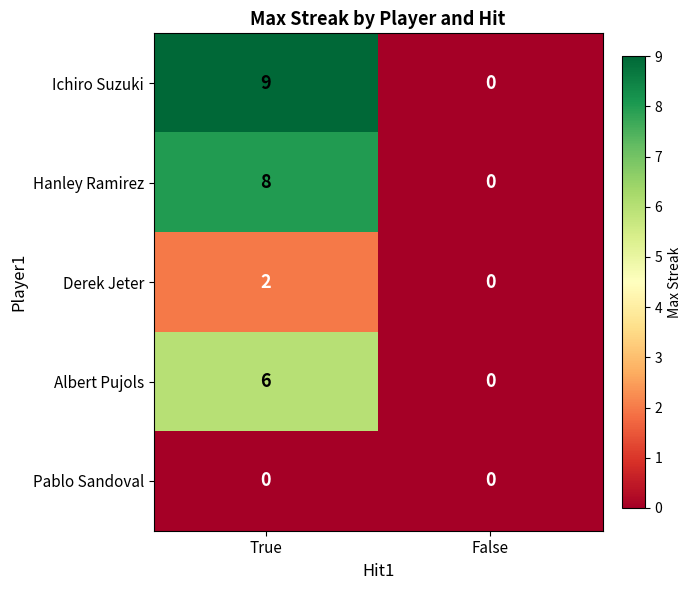

Is the value of Ichiro Suzuki at False greater than the value of Hanley Ramirez at True?

No